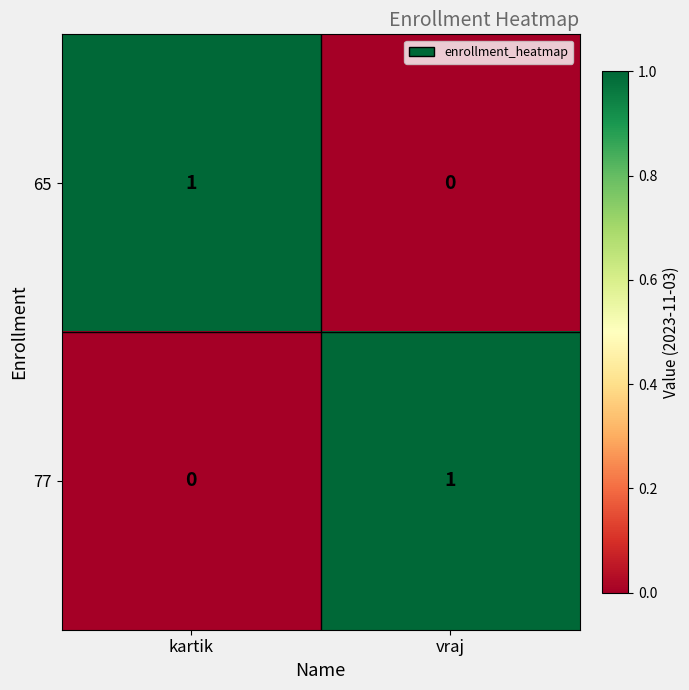

Where is 65 nearest to the value 0?

vraj